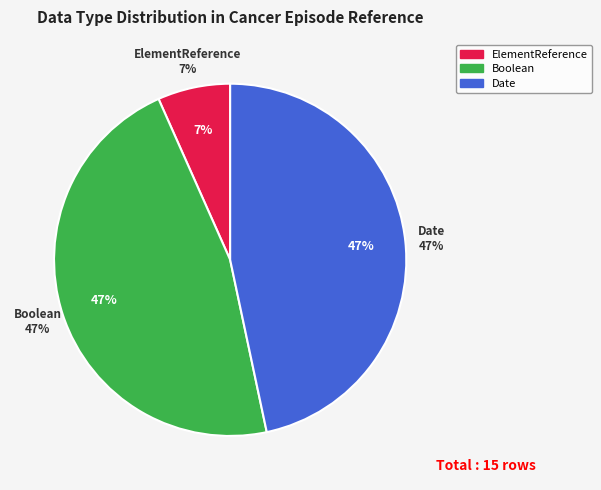

Which slice is the smallest?

ElementReference